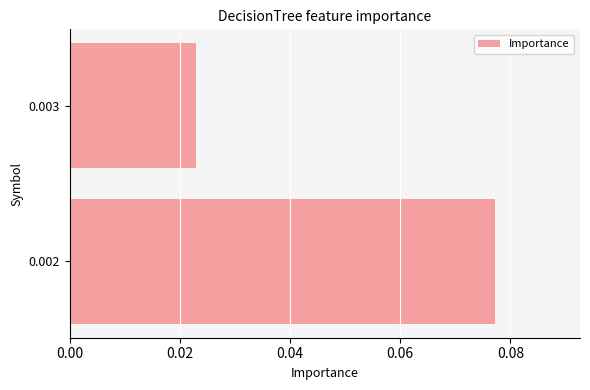

Which label corresponds to the smallest value in the chart?

0.003